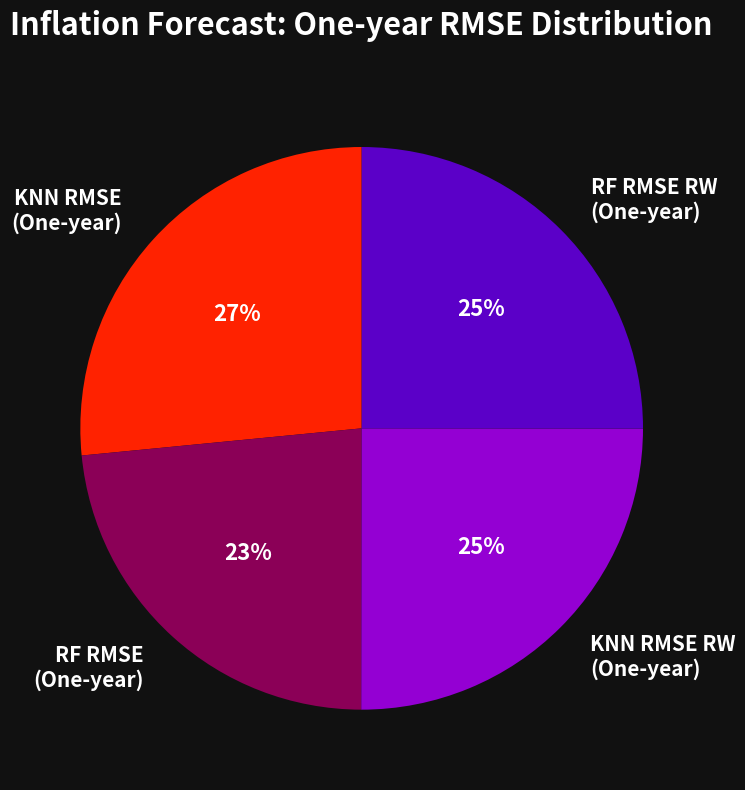

Which slice is the smallest?

RF RMSE (One-year)